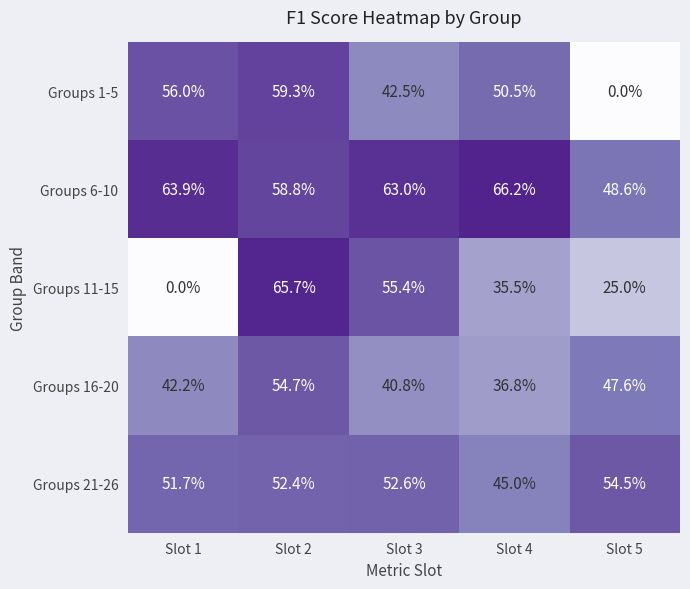

Reading left to right, transcribe all the data shown in this chart.

Groups 1-5: Slot 1=56.0	Slot 2=59.3	Slot 3=42.5	Slot 4=50.5	Slot 5=0.0
Groups 6-10: Slot 1=63.9	Slot 2=58.8	Slot 3=63.0	Slot 4=66.2	Slot 5=48.6
Groups 11-15: Slot 1=0.0	Slot 2=65.7	Slot 3=55.4	Slot 4=35.5	Slot 5=25.0
Groups 16-20: Slot 1=42.2	Slot 2=54.7	Slot 3=40.8	Slot 4=36.8	Slot 5=47.6
Groups 21-26: Slot 1=51.7	Slot 2=52.4	Slot 3=52.6	Slot 4=45.0	Slot 5=54.5